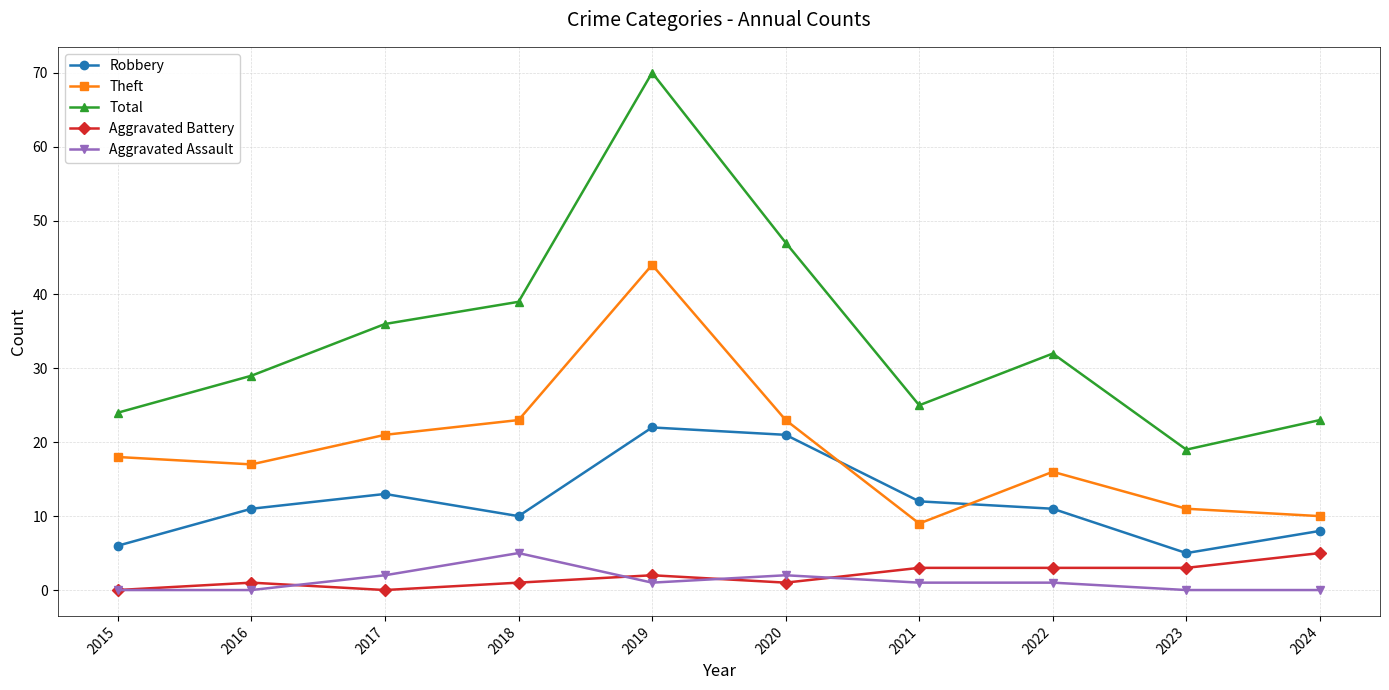

How many distinct data groups are displayed?

5